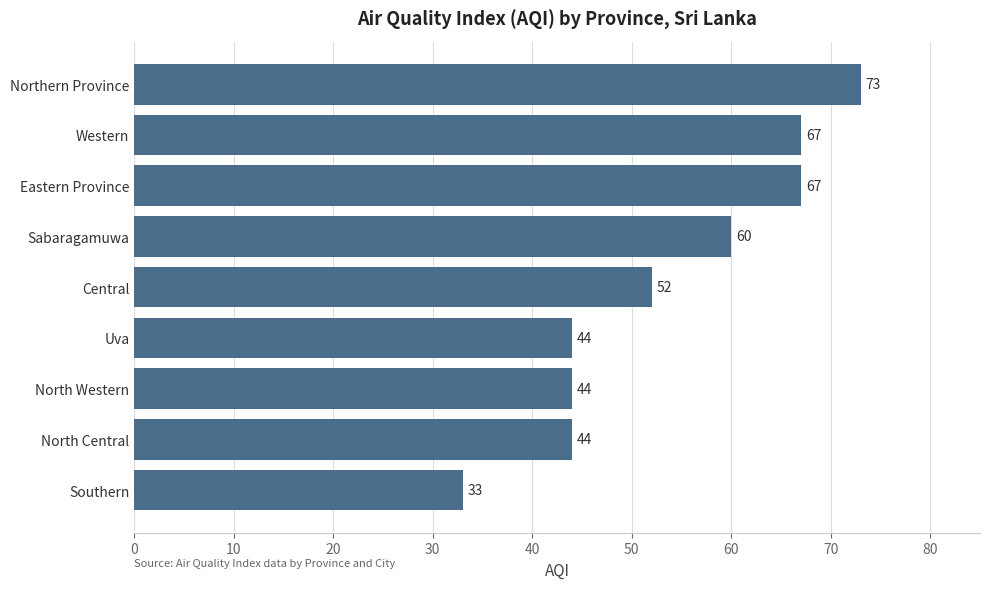

Where is the data nearest to the value 53?

Central